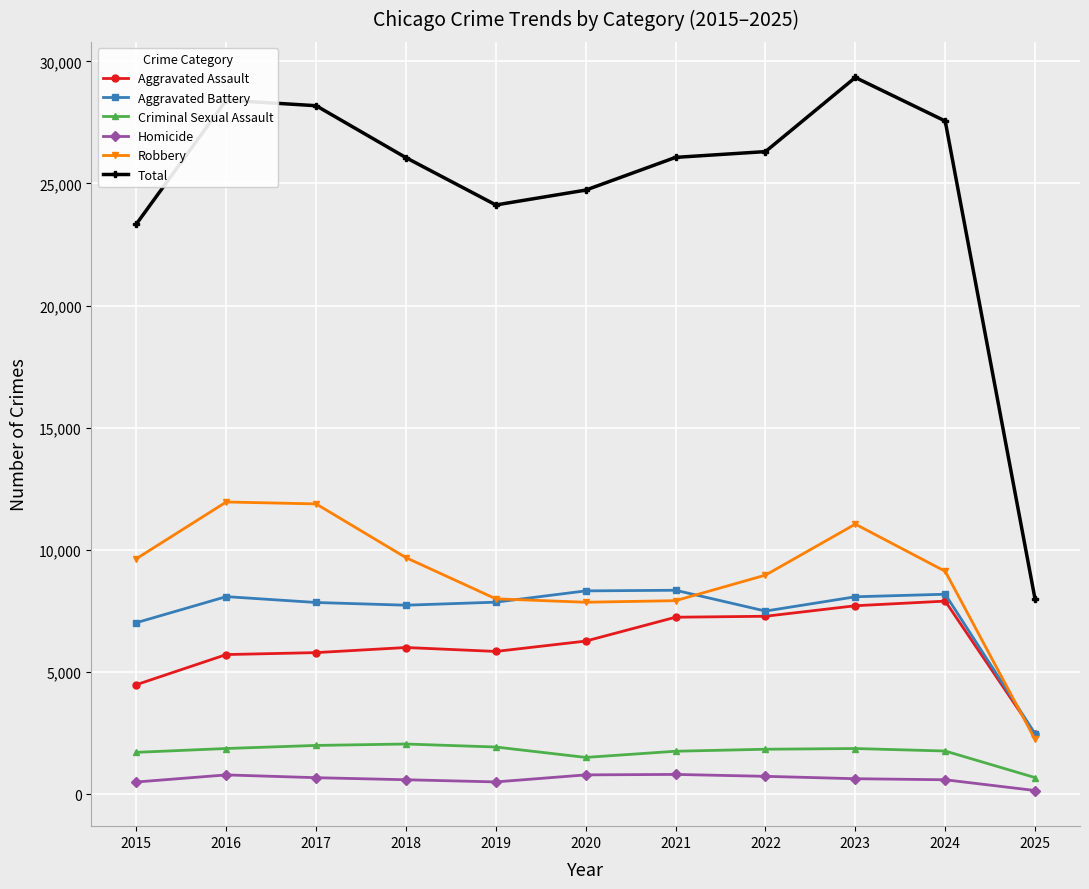

True or false: Total and Aggravated Battery intersect in this chart.

False